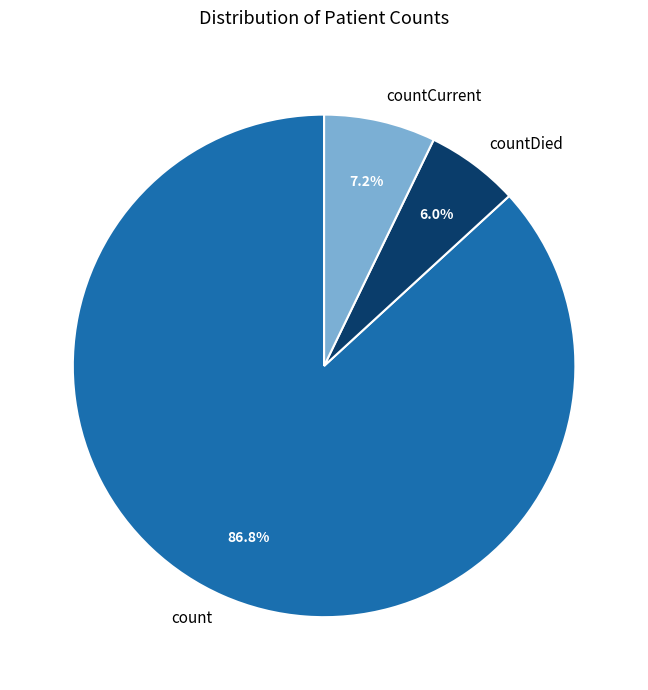

Count the number of slices in the pie.

3